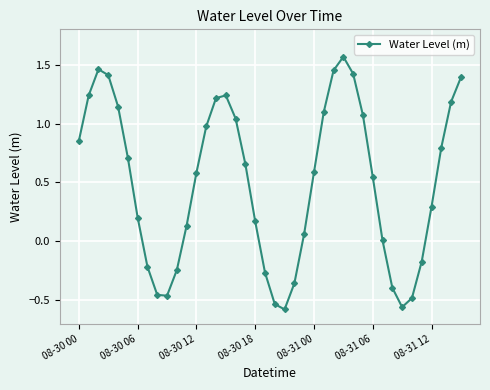

What is the difference between the maximum and minimum values?

2.1